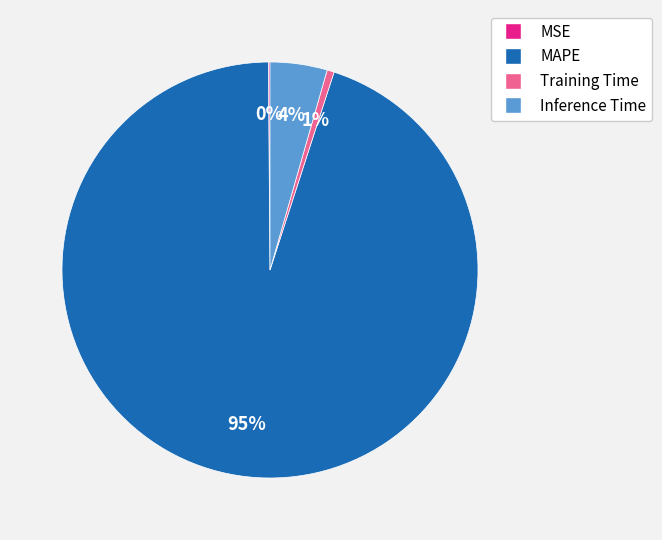

Do Inference Time and MAPE together represent more than half of the pie?

Yes